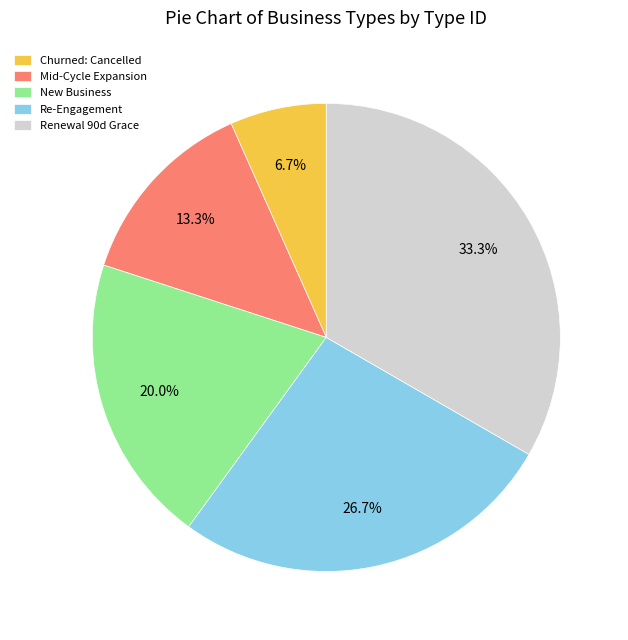

Rank the categories by value from highest to lowest.

Renewal 90d Grace, Re-Engagement, New Business, Mid-Cycle Expansion, Churned: Cancelled